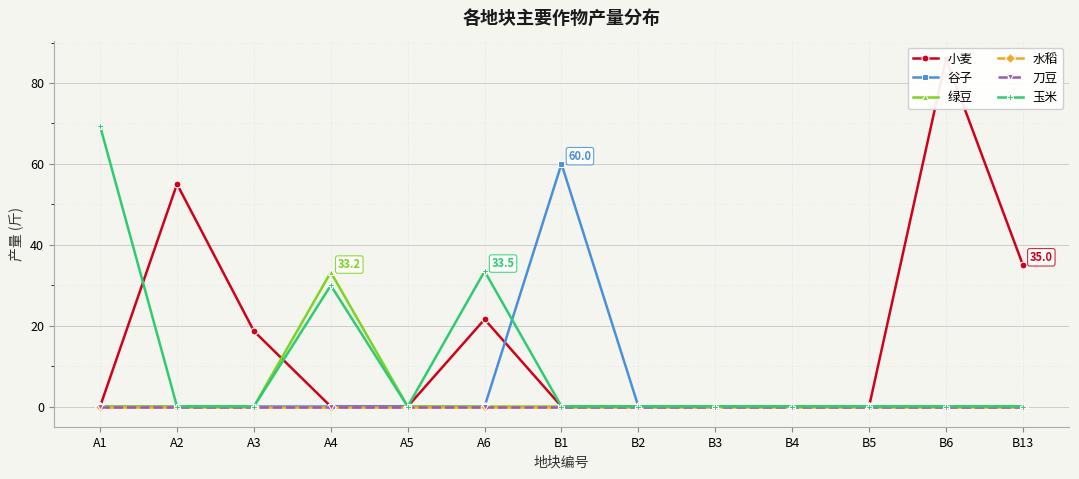

What is the sum of all 玉米 values?

132.8